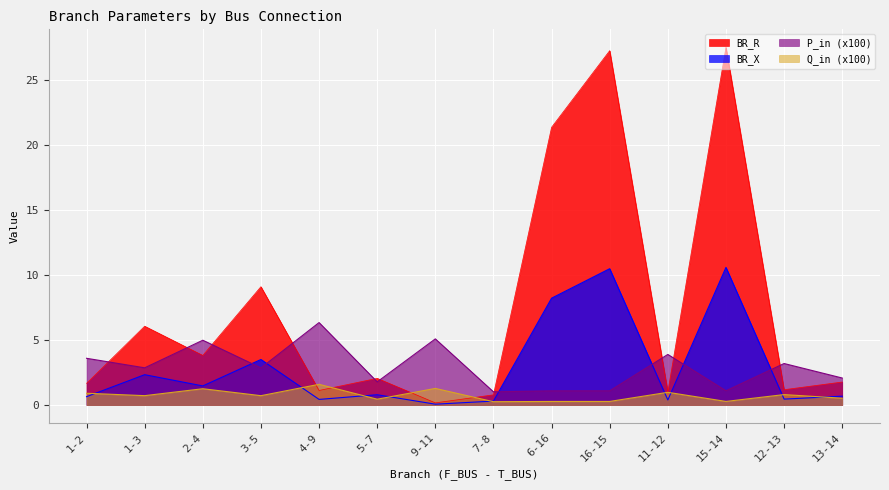

How many categories are shown in the chart?

14